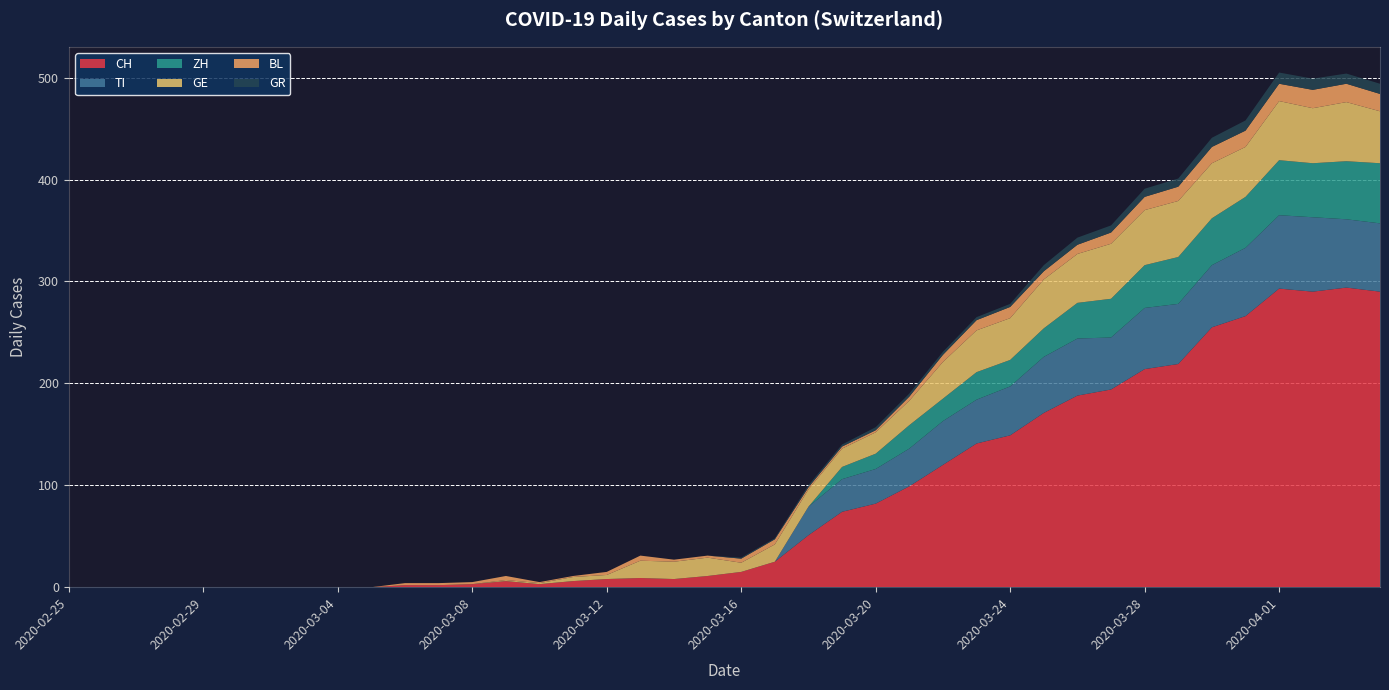

Reading right to left, extract all data points from this chart.

CH: 2020-04-04=290	2020-04-03=294	2020-04-02=290	2020-04-01=293	2020-03-31=266	2020-03-30=255	2020-03-29=219	2020-03-28=214	2020-03-27=194	2020-03-26=188	2020-03-25=171	2020-03-24=149	2020-03-23=141	2020-03-22=120	2020-03-21=99	2020-03-20=82	2020-03-19=74	2020-03-18=51	2020-03-17=25	2020-03-16=15	2020-03-15=11	2020-03-14=8	2020-03-13=9	2020-03-12=8	2020-03-11=6	2020-03-10=3	2020-03-09=6	2020-03-08=3	2020-03-07=2	2020-03-06=2	2020-03-05=0	2020-03-04=0	2020-03-03=0	2020-03-02=0	2020-03-01=0	2020-02-29=0	2020-02-28=0	2020-02-27=0	2020-02-26=0	2020-02-25=0
TI: 2020-04-04=67	2020-04-03=67	2020-04-02=73	2020-04-01=72	2020-03-31=67	2020-03-30=61	2020-03-29=59	2020-03-28=60	2020-03-27=51	2020-03-26=56	2020-03-25=55	2020-03-24=48	2020-03-23=43	2020-03-22=43	2020-03-21=37	2020-03-20=34	2020-03-19=32	2020-03-18=28	2020-03-17=0	2020-03-16=0	2020-03-15=0	2020-03-14=0	2020-03-13=0	2020-03-12=0	2020-03-11=0	2020-03-10=0	2020-03-09=0	2020-03-08=0	2020-03-07=0	2020-03-06=0	2020-03-05=0	2020-03-04=0	2020-03-03=0	2020-03-02=0	2020-03-01=0	2020-02-29=0	2020-02-28=0	2020-02-27=0	2020-02-26=0	2020-02-25=0
ZH: 2020-04-04=59	2020-04-03=57	2020-04-02=53	2020-04-01=54	2020-03-31=50	2020-03-30=46	2020-03-29=46	2020-03-28=42	2020-03-27=38	2020-03-26=35	2020-03-25=28	2020-03-24=26	2020-03-23=27	2020-03-22=22	2020-03-21=23	2020-03-20=15	2020-03-19=12	2020-03-18=0	2020-03-17=0	2020-03-16=0	2020-03-15=0	2020-03-14=0	2020-03-13=0	2020-03-12=0	2020-03-11=0	2020-03-10=0	2020-03-09=0	2020-03-08=0	2020-03-07=0	2020-03-06=0	2020-03-05=0	2020-03-04=0	2020-03-03=0	2020-03-02=0	2020-03-01=0	2020-02-29=0	2020-02-28=0	2020-02-27=0	2020-02-26=0	2020-02-25=0
GE: 2020-04-04=51	2020-04-03=58	2020-04-02=54	2020-04-01=58	2020-03-31=49	2020-03-30=54	2020-03-29=55	2020-03-28=54	2020-03-27=54	2020-03-26=48	2020-03-25=48	2020-03-24=41	2020-03-23=41	2020-03-22=36	2020-03-21=24	2020-03-20=21	2020-03-19=18	2020-03-18=17	2020-03-17=17	2020-03-16=9	2020-03-15=18	2020-03-14=17	2020-03-13=17	2020-03-12=4	2020-03-11=4	2020-03-10=1	2020-03-09=1	2020-03-08=0	2020-03-07=0	2020-03-06=0	2020-03-05=0	2020-03-04=0	2020-03-03=0	2020-03-02=0	2020-03-01=0	2020-02-29=0	2020-02-28=0	2020-02-27=0	2020-02-26=0	2020-02-25=0
BL: 2020-04-04=17	2020-04-03=18	2020-04-02=18	2020-04-01=17	2020-03-31=16	2020-03-30=16	2020-03-29=14	2020-03-28=13	2020-03-27=11	2020-03-26=9	2020-03-25=8	2020-03-24=11	2020-03-23=10	2020-03-22=7	2020-03-21=4	2020-03-20=2	2020-03-19=2	2020-03-18=2	2020-03-17=5	2020-03-16=4	2020-03-15=2	2020-03-14=2	2020-03-13=5	2020-03-12=3	2020-03-11=1	2020-03-10=1	2020-03-09=4	2020-03-08=2	2020-03-07=2	2020-03-06=2	2020-03-05=0	2020-03-04=0	2020-03-03=0	2020-03-02=0	2020-03-01=0	2020-02-29=0	2020-02-28=0	2020-02-27=0	2020-02-26=0	2020-02-25=0
GR: 2020-04-04=10	2020-04-03=10	2020-04-02=11	2020-04-01=11	2020-03-31=10	2020-03-30=9	2020-03-29=8	2020-03-28=8	2020-03-27=7	2020-03-26=7	2020-03-25=6	2020-03-24=3	2020-03-23=3	2020-03-22=3	2020-03-21=3	2020-03-20=3	2020-03-19=2	2020-03-18=2	2020-03-17=1	2020-03-16=1	2020-03-15=0	2020-03-14=0	2020-03-13=0	2020-03-12=0	2020-03-11=0	2020-03-10=0	2020-03-09=0	2020-03-08=0	2020-03-07=0	2020-03-06=0	2020-03-05=0	2020-03-04=0	2020-03-03=0	2020-03-02=0	2020-03-01=0	2020-02-29=0	2020-02-28=0	2020-02-27=0	2020-02-26=0	2020-02-25=0